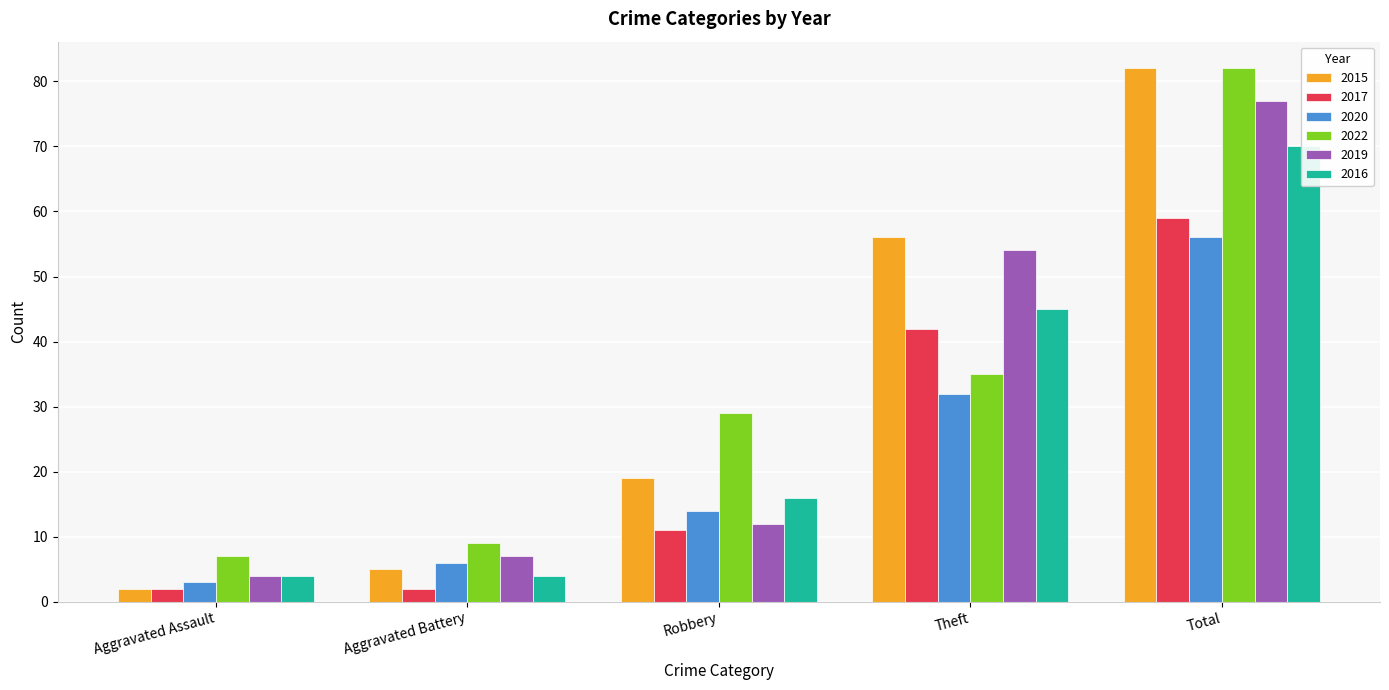

What is the spread (max minus min) of values at Total?

26